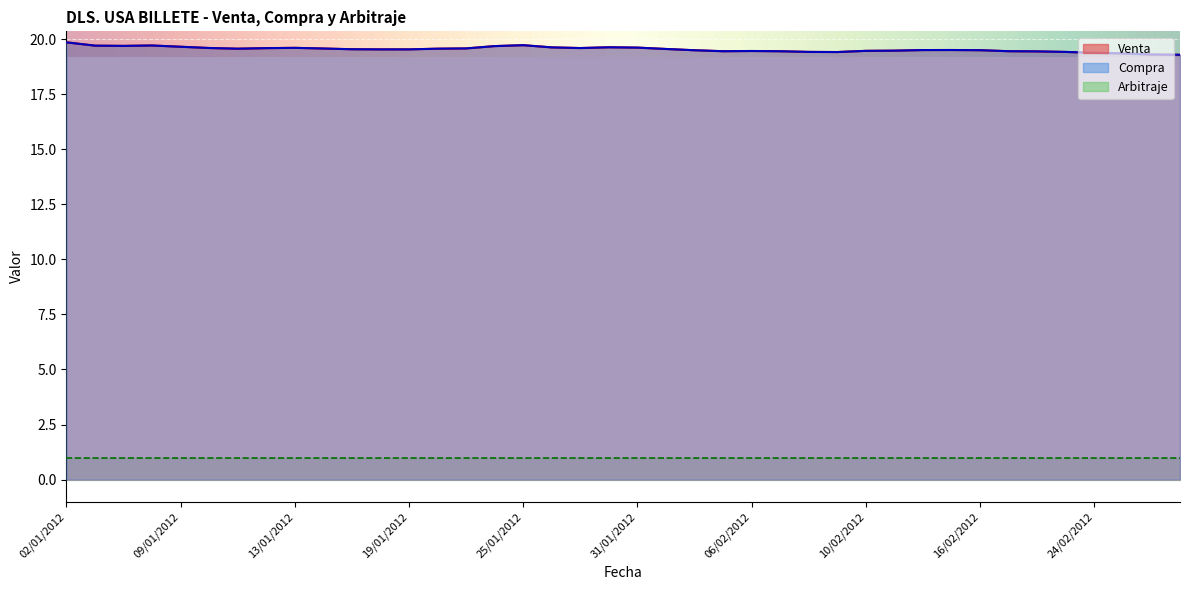

Count the Venta values in the range 19 to 20.

40